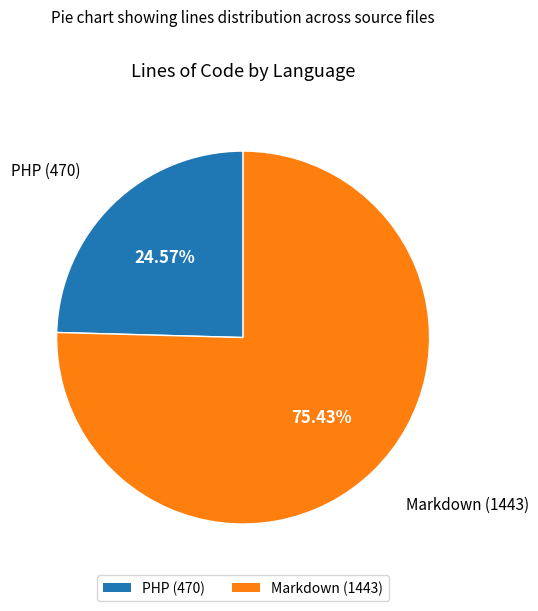

How much of the chart is everything except Markdown?

24.6%